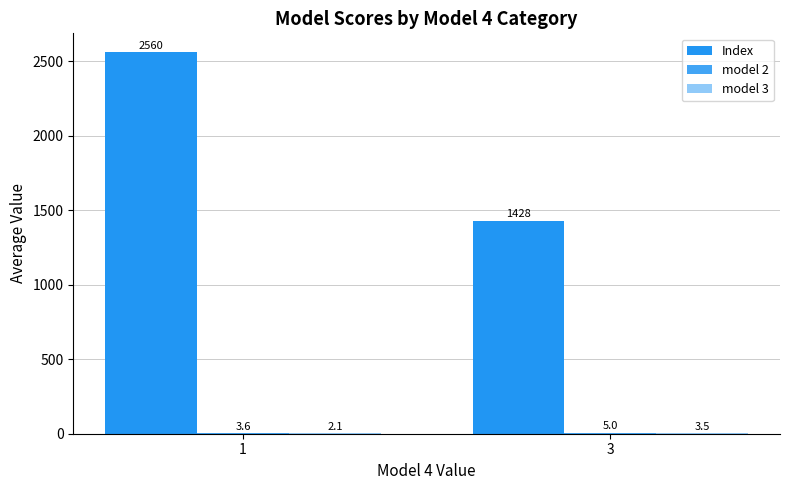

Reading right to left, extract all data points from this chart.

Index: 1428.3	2559.7
model 2: 5.0	3.6
model 3: 3.5	2.1